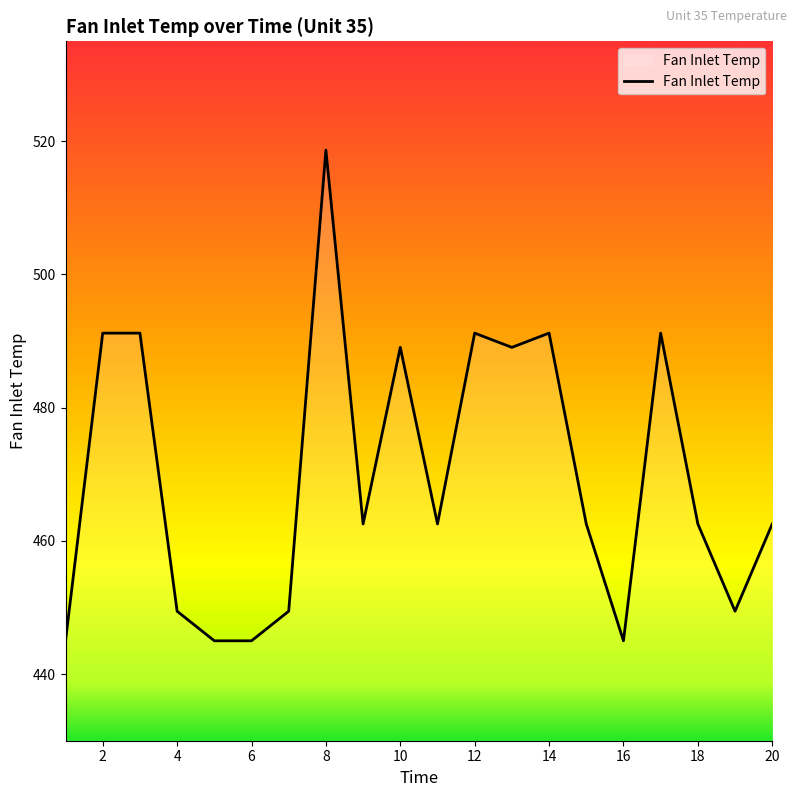

What is the maximum value shown in the chart?

518.7